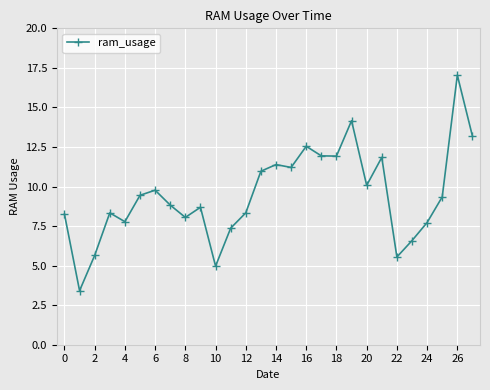

What is the difference between the maximum and second lowest values?

12.1